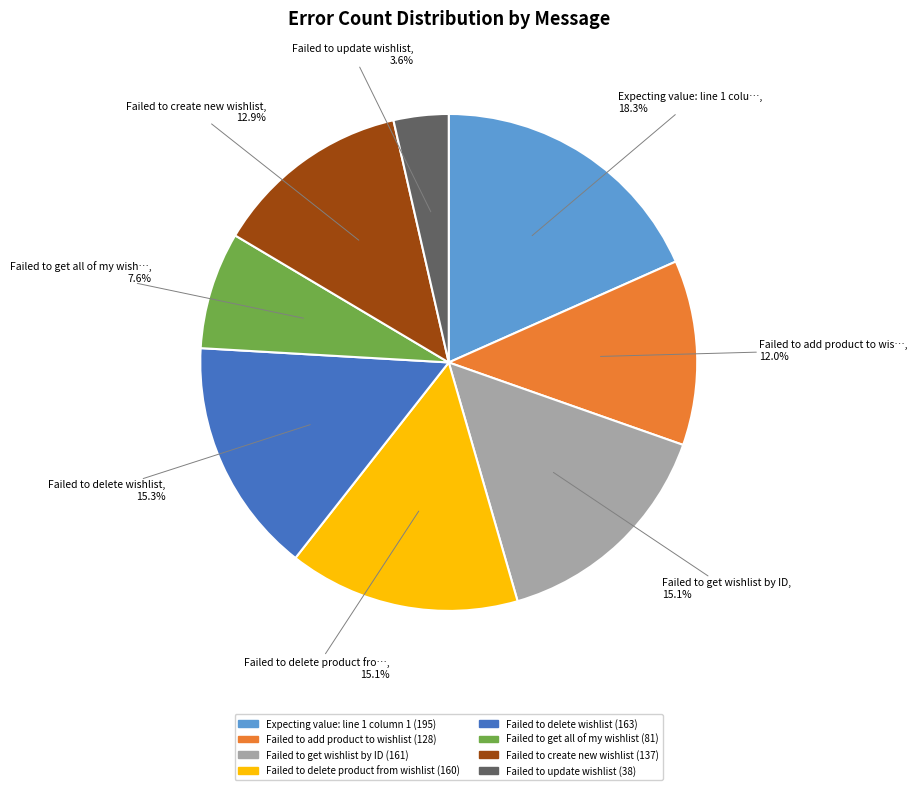

Is there a majority slice in this chart?

No